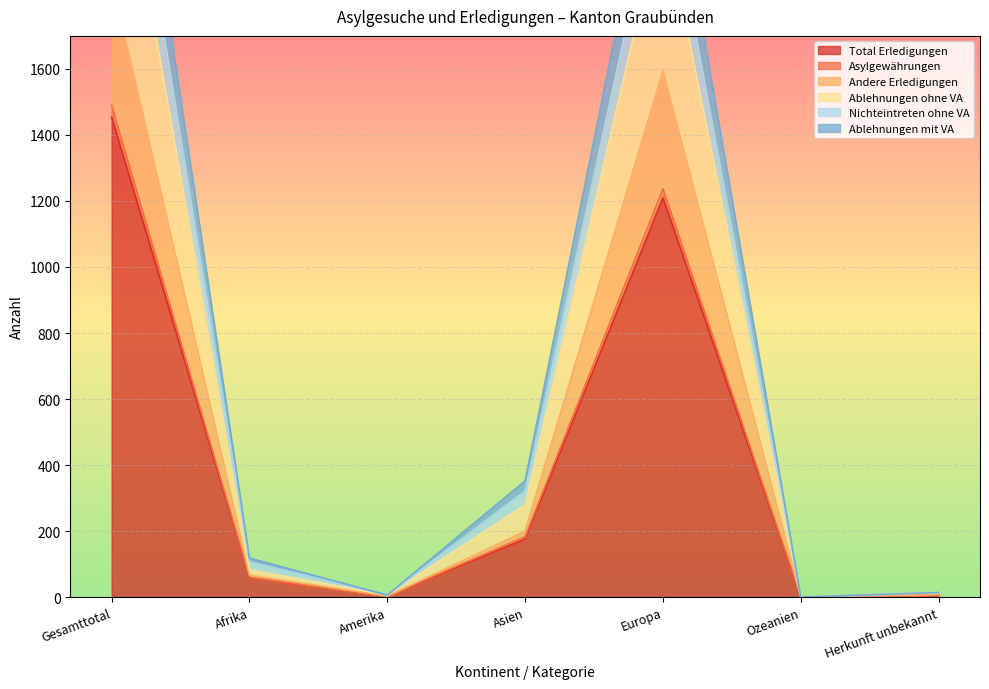

What is the highest value of the Total Erledigungen series?

1454